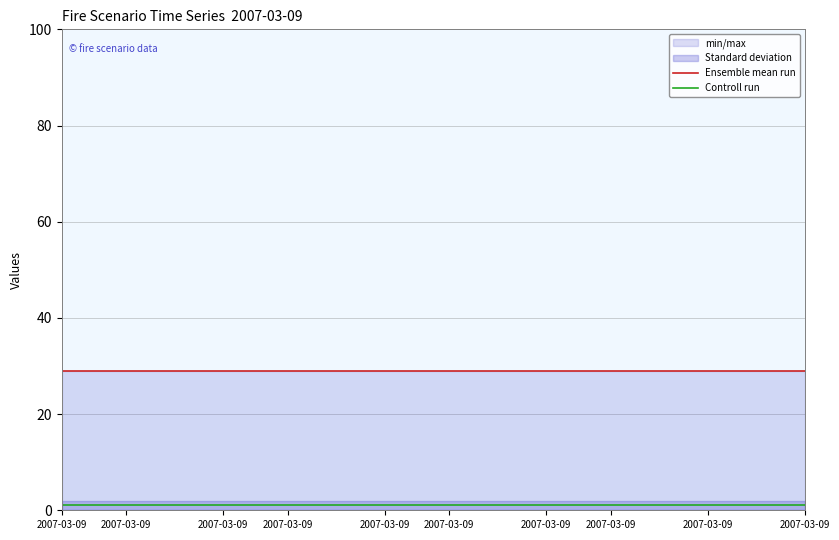

Is the value of Ensemble mean run at 2007-03-09 greater than the value of Controll run at 2007-03-09?

Yes